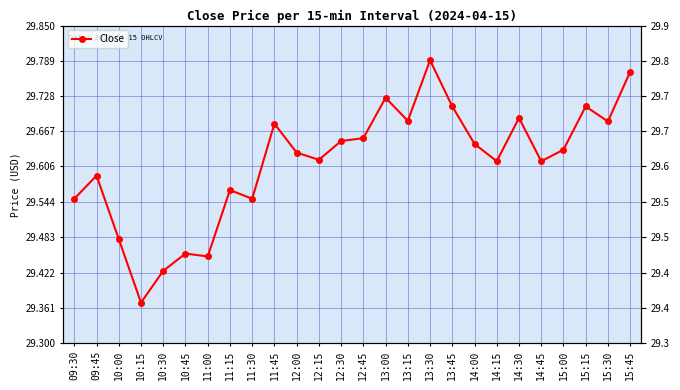

How many points are higher than both their immediate neighbors (excluding endpoints)?

8